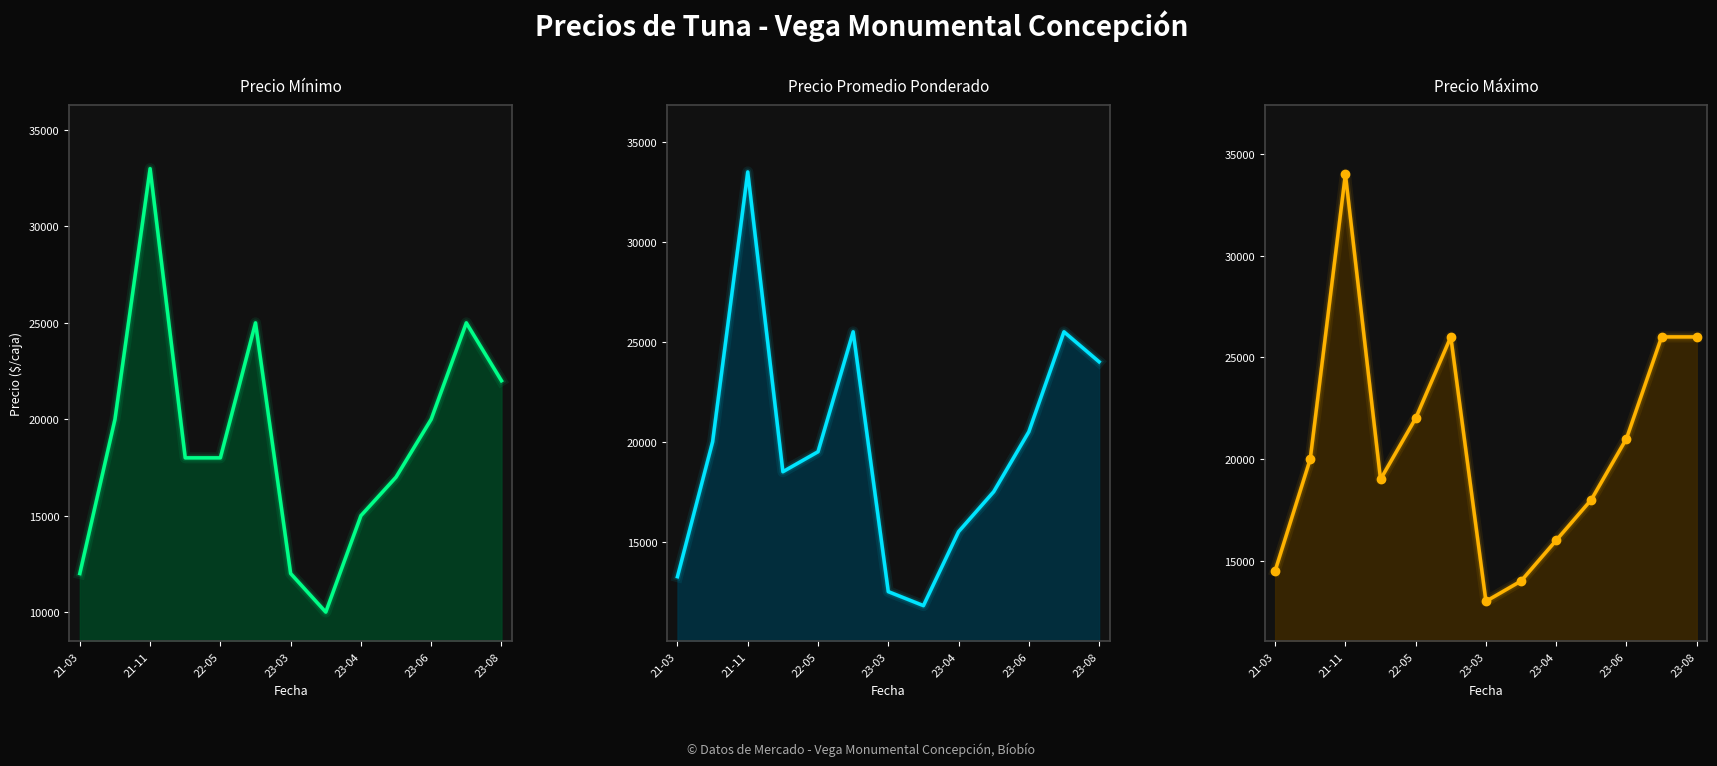

Which series changed the most between 23-06 and 10?

Precio minimo